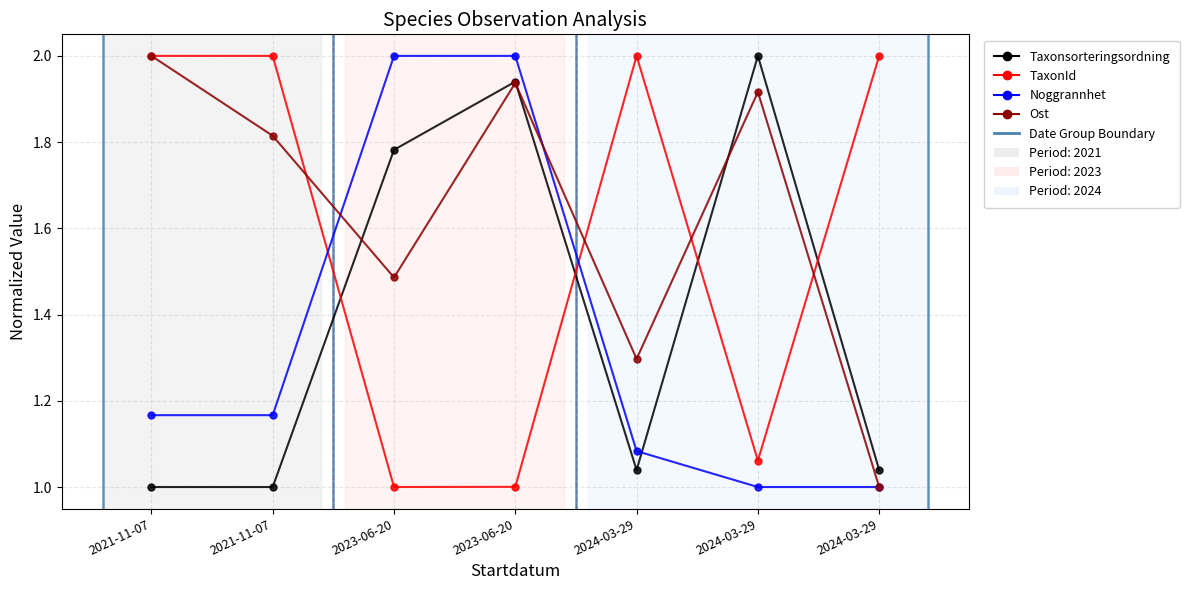

How many lines are shown in the chart?

4